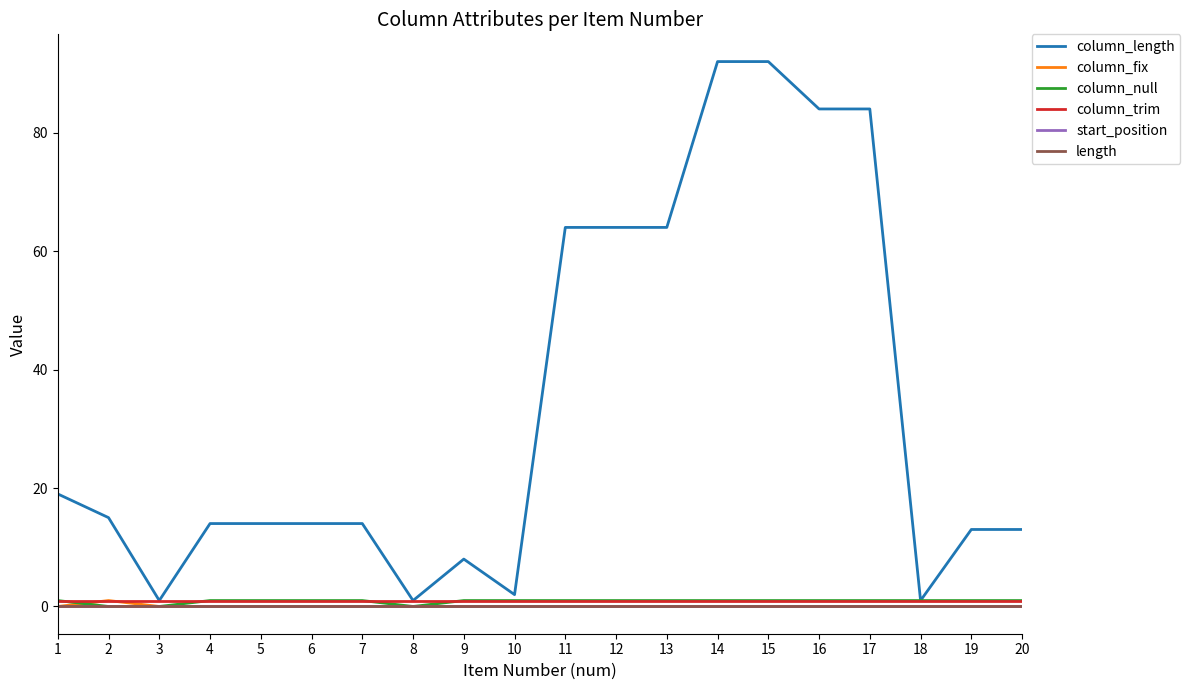

What is the spread (max minus min) of values at 5?

14